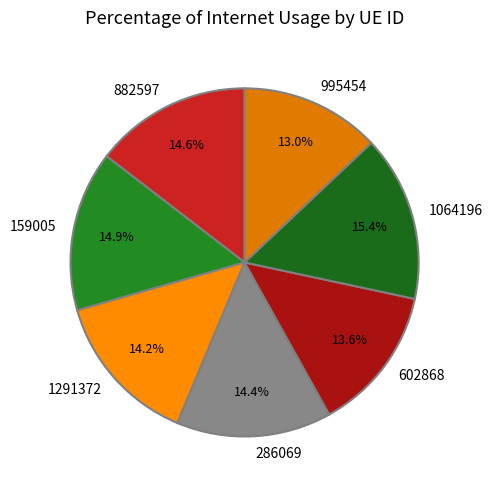

To the nearest percent, what is the combined percentage of 1291372 and 159005?

29%